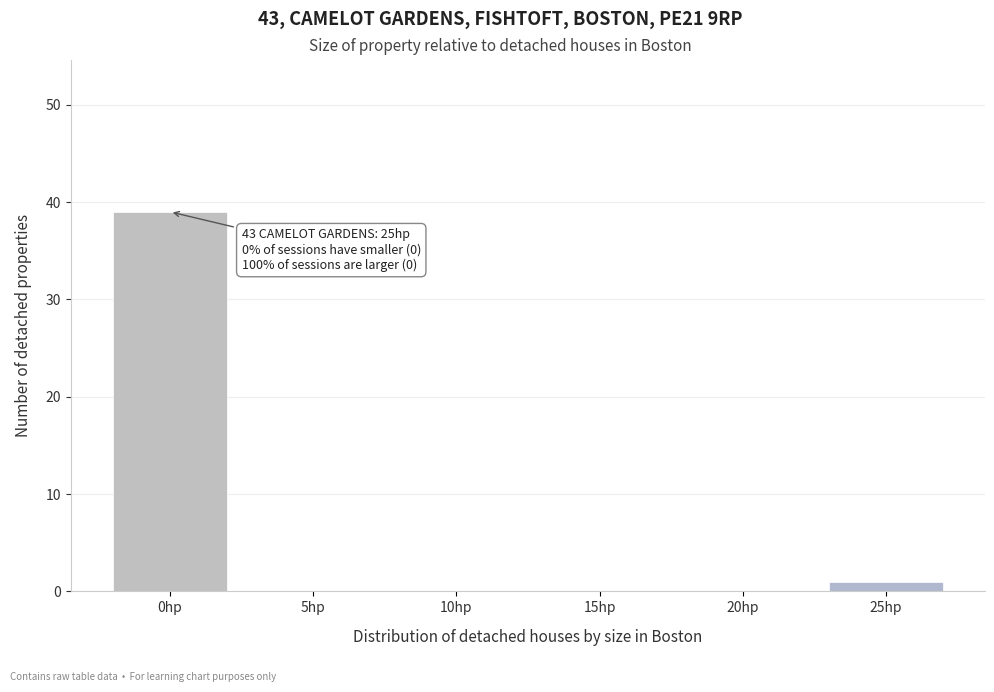

Reading left to right, extract all data points from this chart.

0hp=39	5hp=0	10hp=0	15hp=0	20hp=0	25hp=1